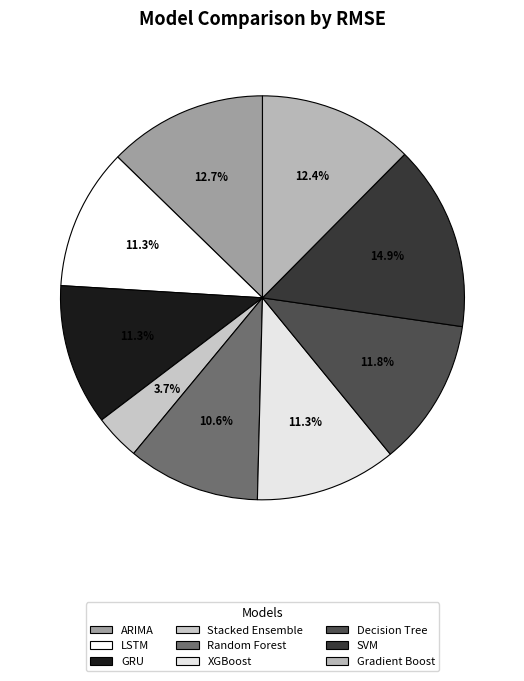

What percentage do GRU and Decision Tree together represent?

23.1%